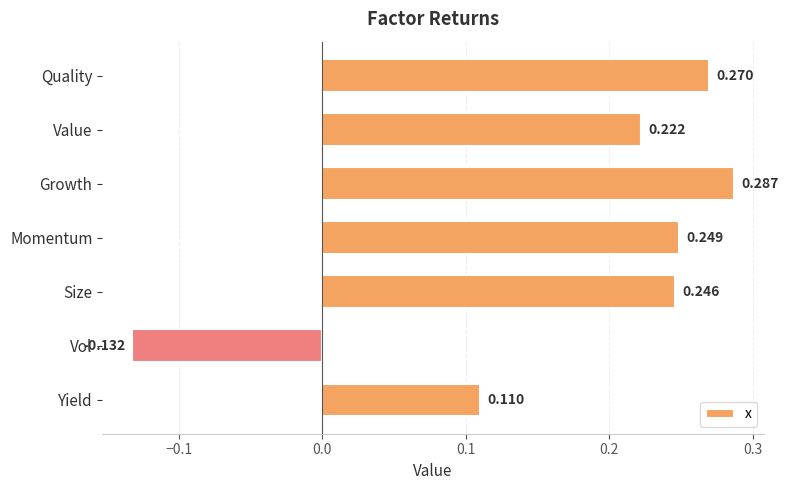

List the labels in order of value, largest first.

Growth, Quality, Momentum, Size, Value, Yield, Vol